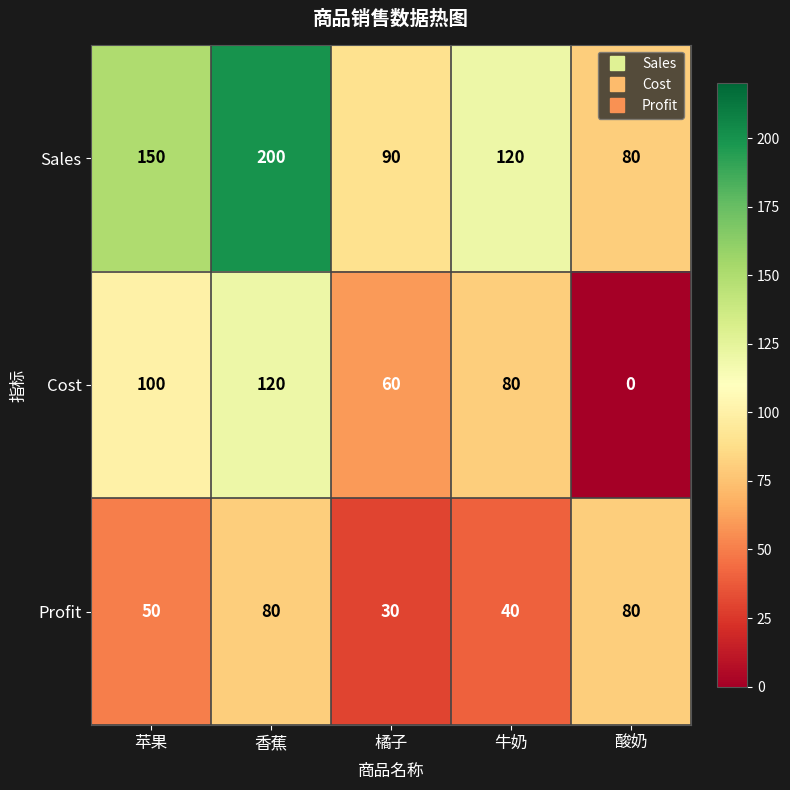

List the series in order of their peak value, lowest first.

Profit, Cost, Sales